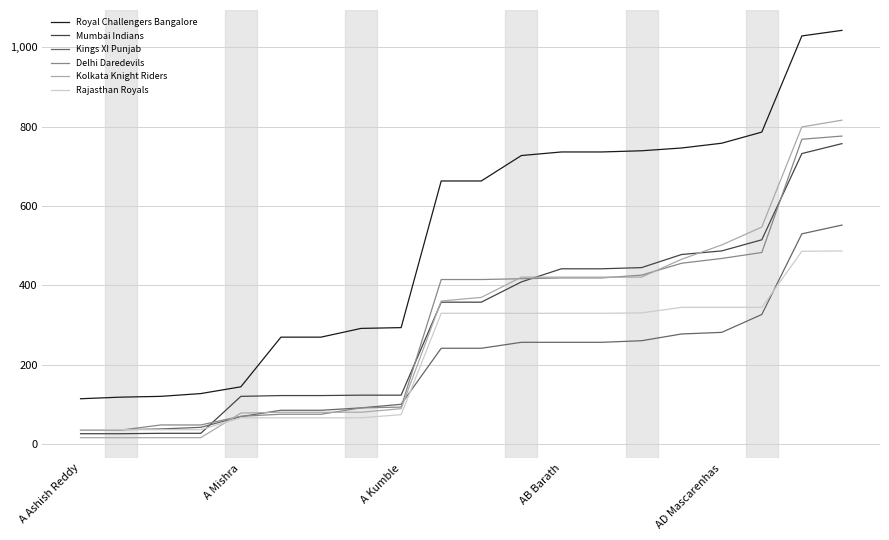

True or false: Royal Challengers Bangalore and Kings XI Punjab intersect in this chart.

False